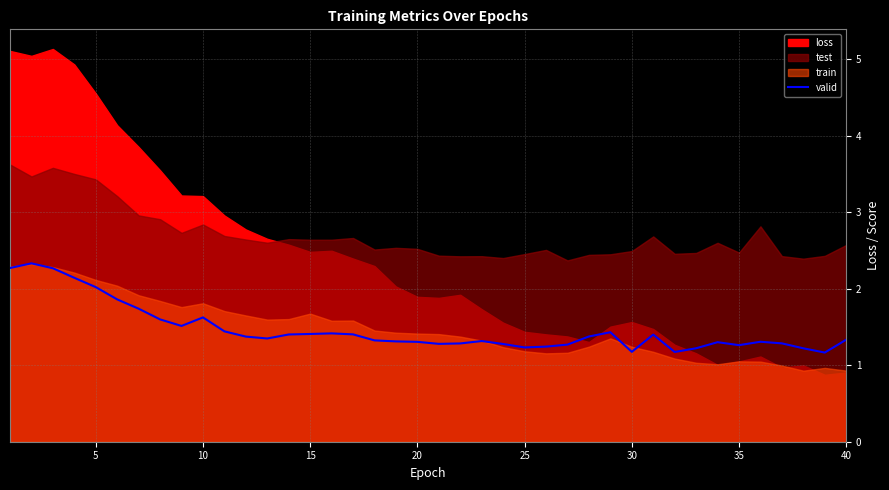

What is the highest value of the valid series?

2.3